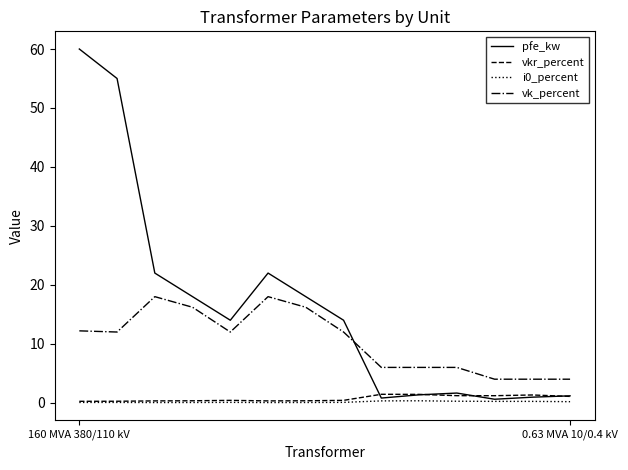

Which series has the widest spread of values?

pfe_kw